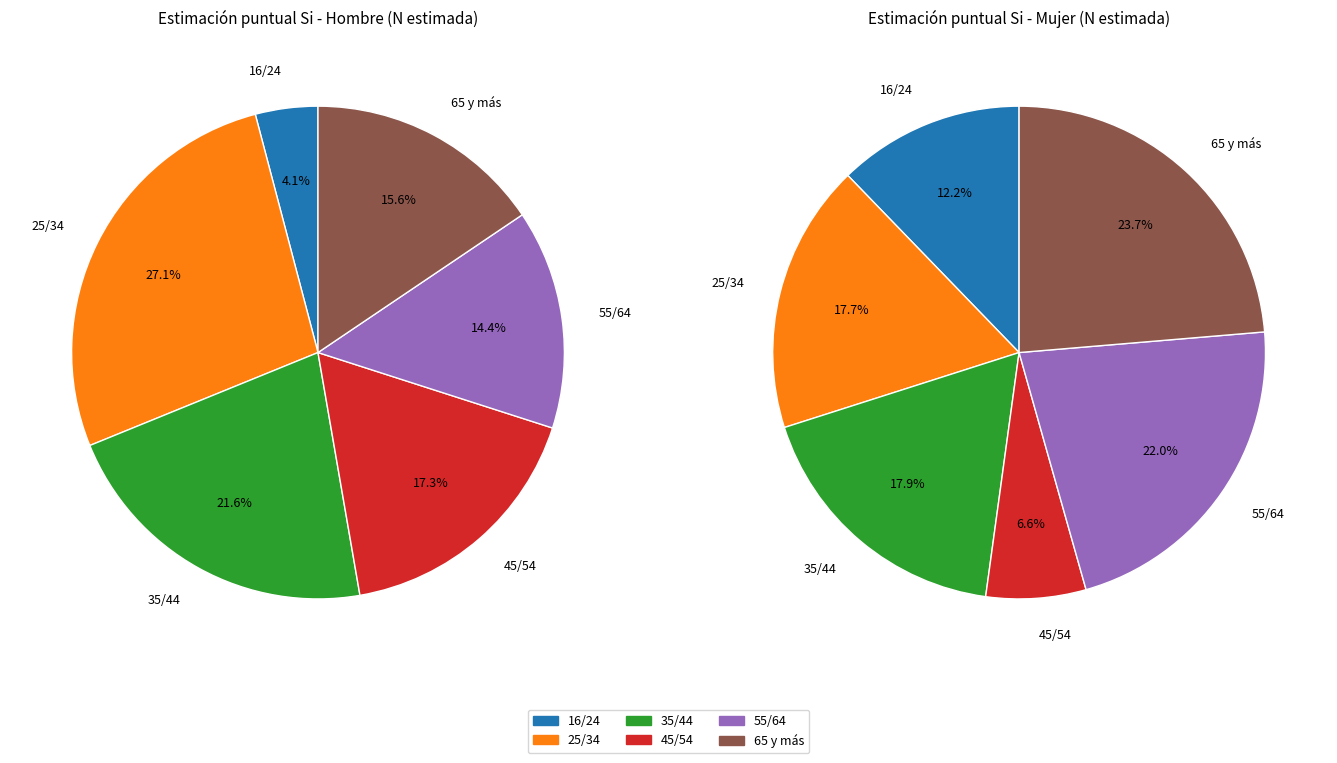

What percentage is NOT represented by 45/54?

82.7%